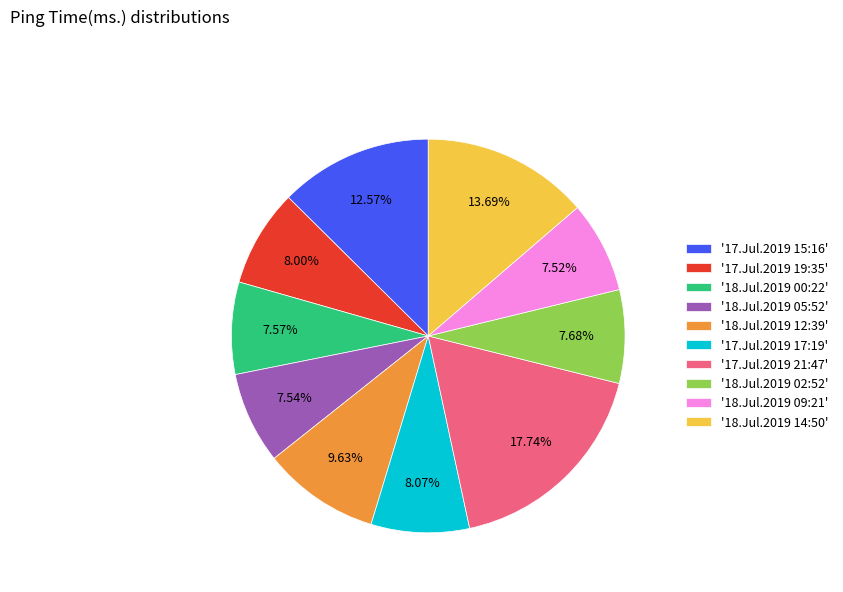

Does '18.Jul.2019 02:52' represent more than half of the total?

No